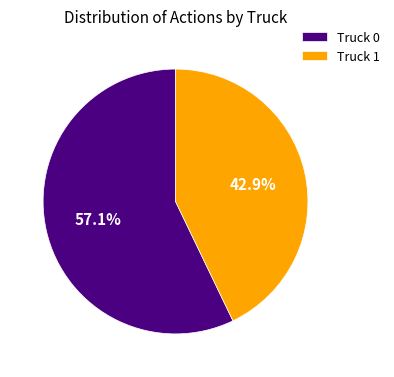

To the nearest percent, what percentage of the pie is Truck 1?

43%